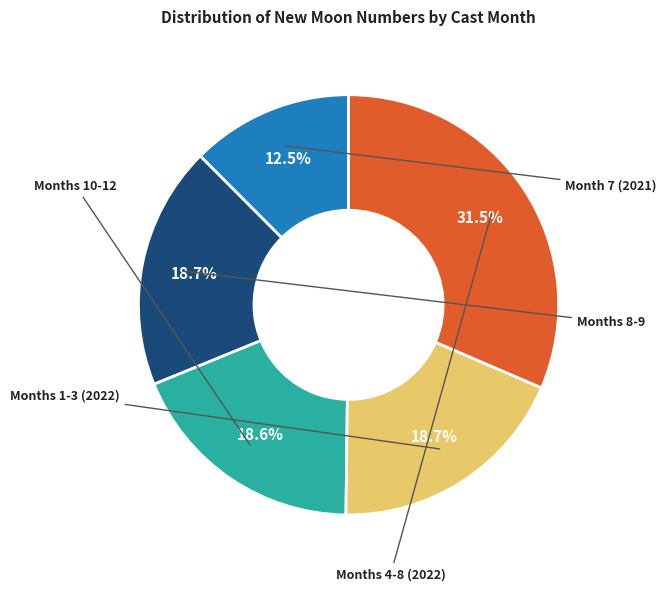

Is there a majority slice in this chart?

No